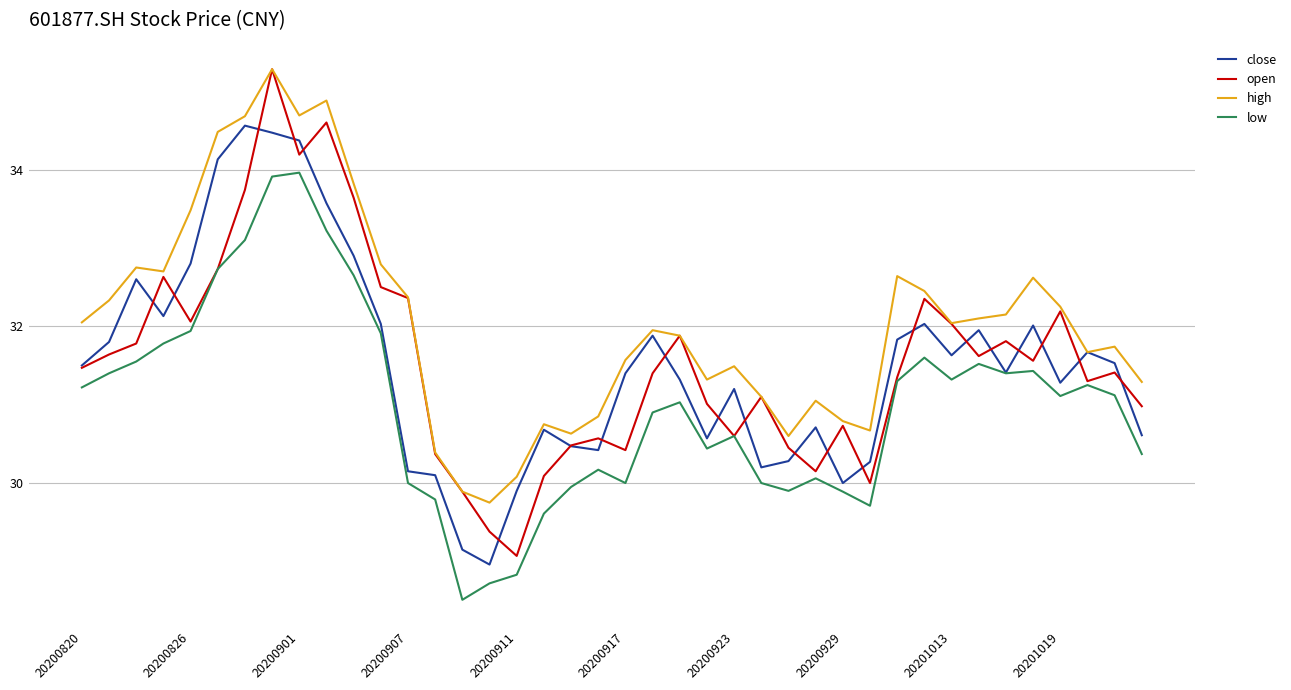

True or false: low and high intersect in this chart.

False